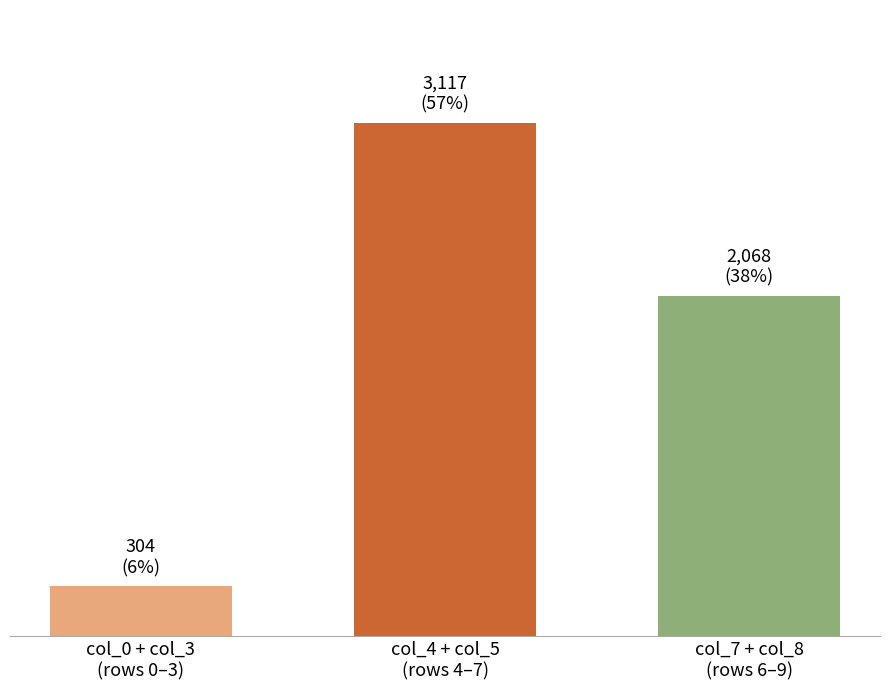

Does the chart contain any negative values?

No